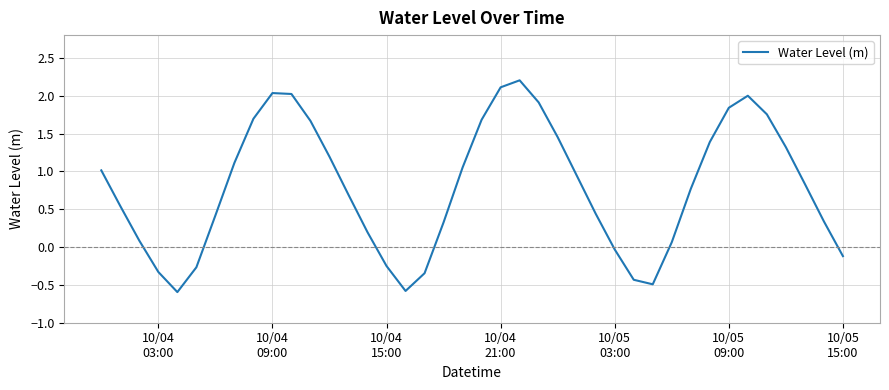

How many negative values are there?

10